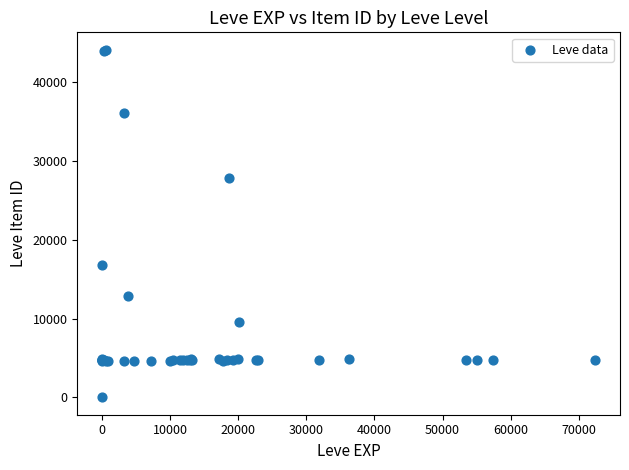

What Y value in the scatter plot is closest to 22050?

16734